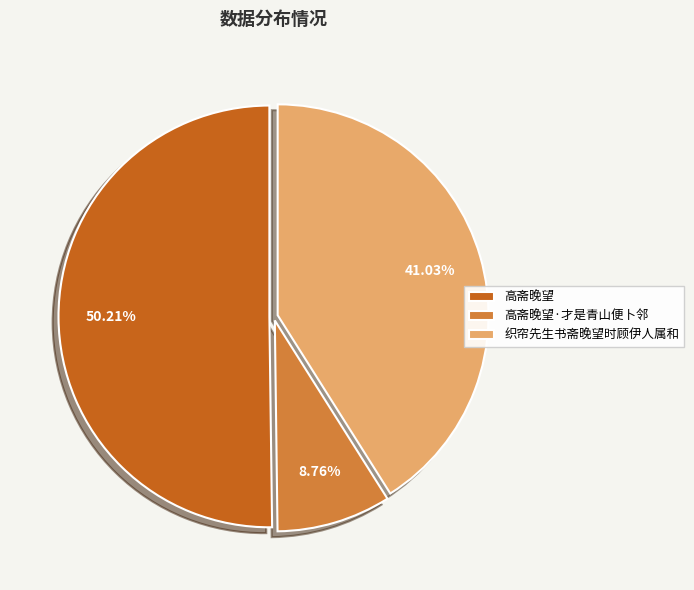

The 织帘先生书斋晚望时顾伊人属和 slice represents 41% of the pie. True or false?

True